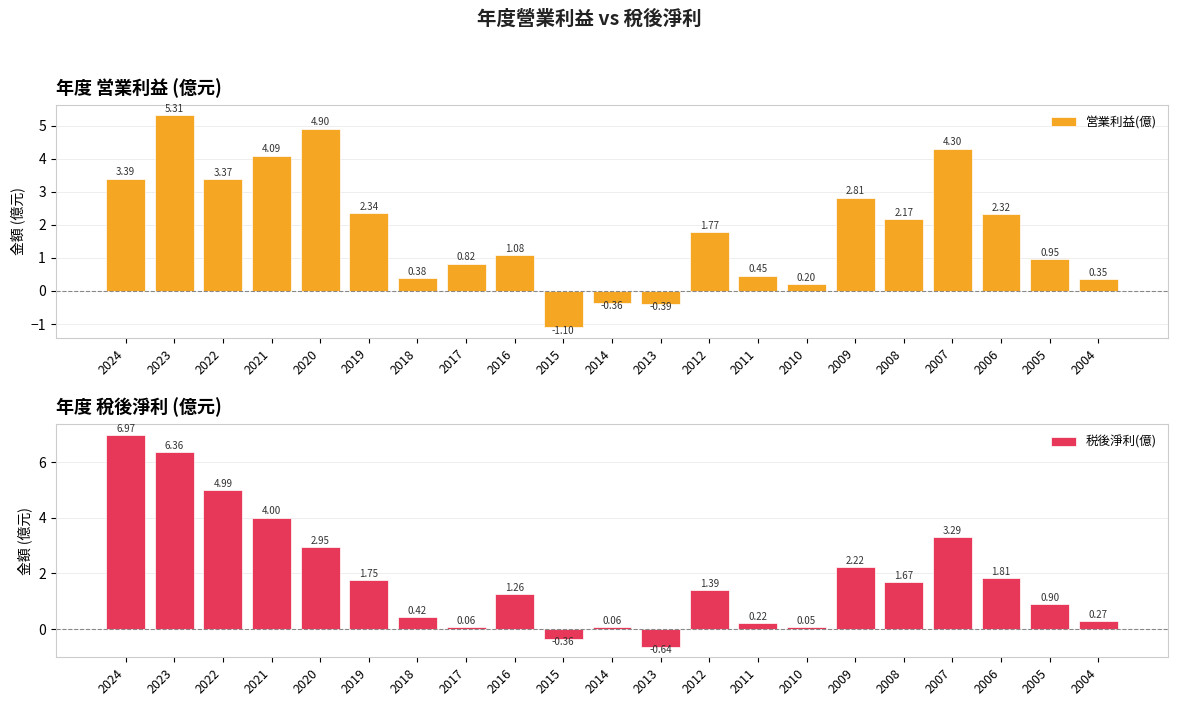

Reading left to right, what are all the values shown in this chart?

営業利益(億): 2024=3.4	2023=5.3	2022=3.4	2021=4.1	2020=4.9	2019=2.3	2018=0.4	2017=0.8	2016=1.1	2015=-1.1	2014=-0.4	2013=-0.4	2012=1.8	2011=0.5	2010=0.2	2009=2.8	2008=2.2	2007=4.3	2006=2.3	2005=0.9	2004=0.3
税後淨利(億): 2024=7.0	2023=6.4	2022=5.0	2021=4.0	2020=3.0	2019=1.8	2018=0.4	2017=0.1	2016=1.3	2015=-0.4	2014=0.1	2013=-0.6	2012=1.4	2011=0.2	2010=0.1	2009=2.2	2008=1.7	2007=3.3	2006=1.8	2005=0.9	2004=0.3